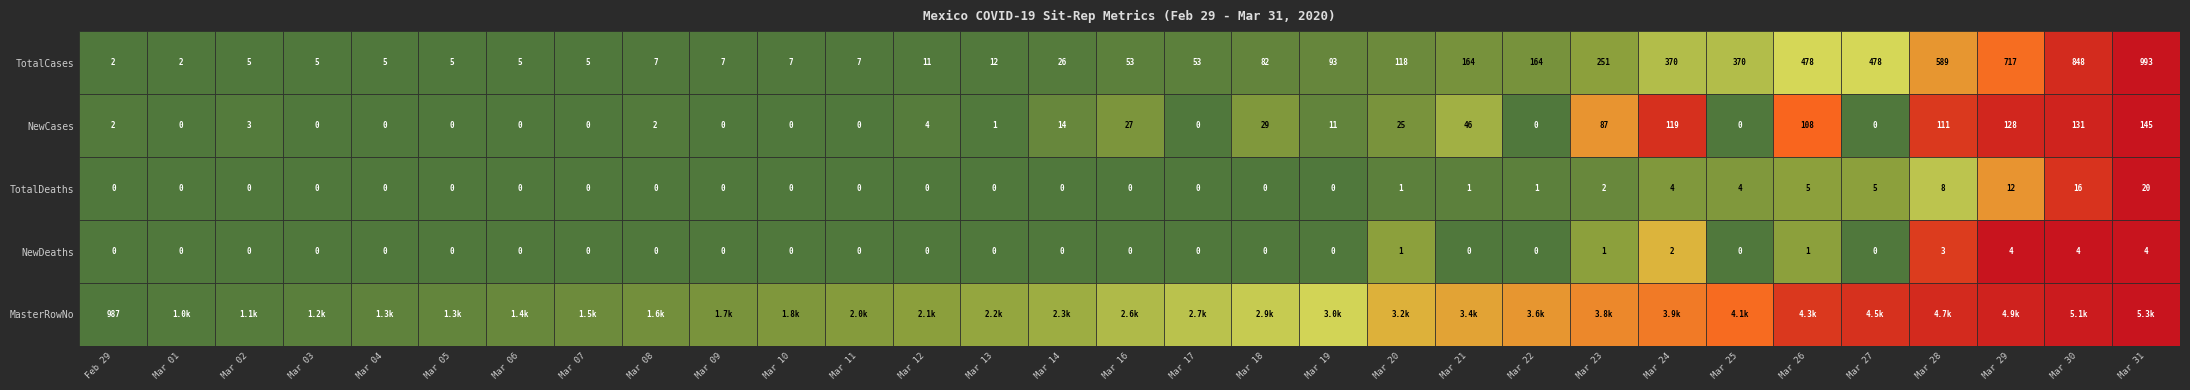

Is the value of TotalDeaths at Mar 23 greater than the value of NewCases at Mar 13?

Yes